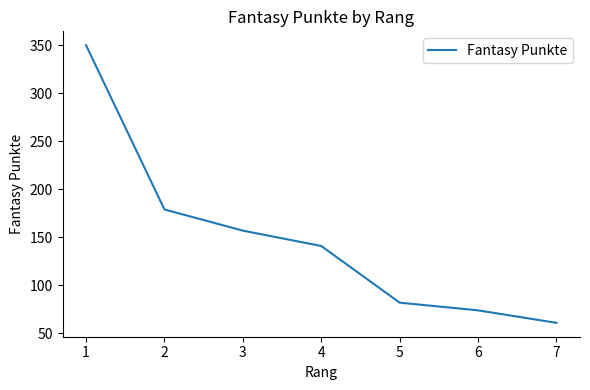

List the labels in order of value, largest first.

1, 2, 3, 4, 5, 6, 7